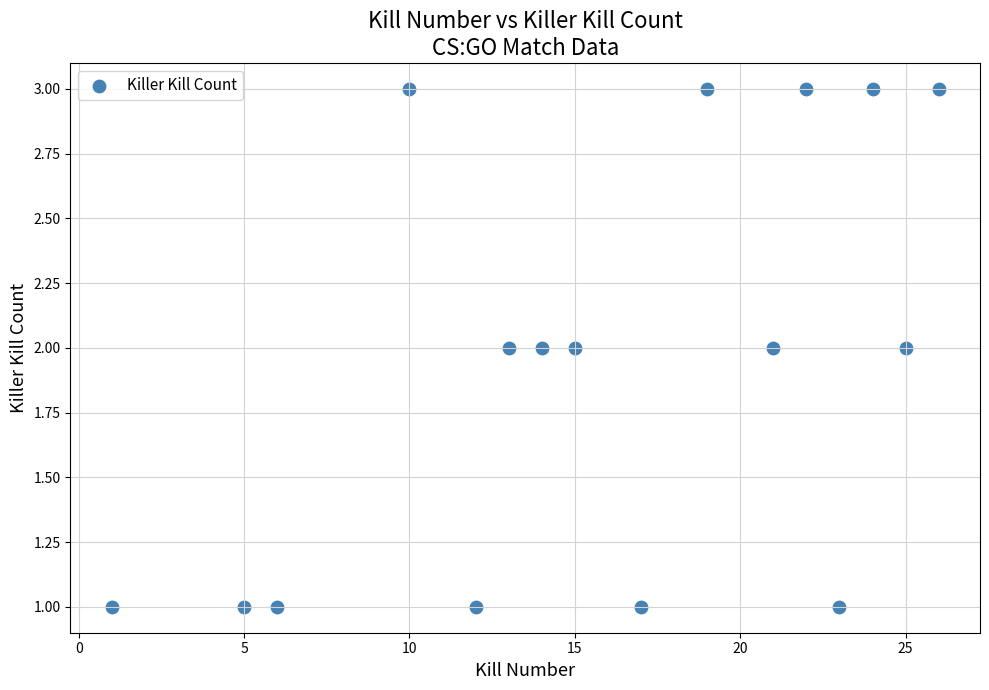

What is the range of X values (max minus min)?

25